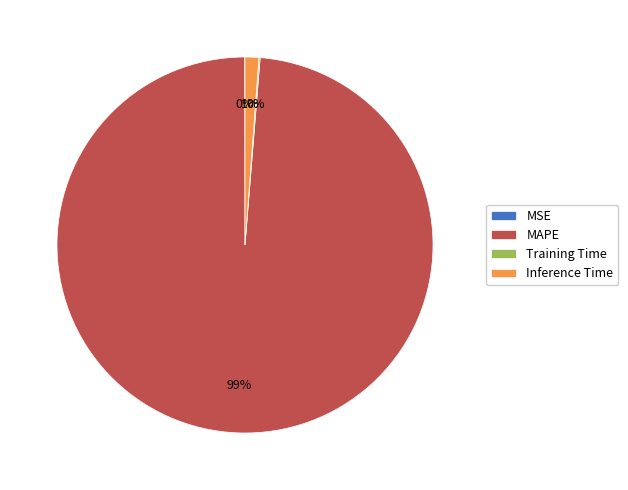

Which category has the biggest portion of the pie?

MAPE